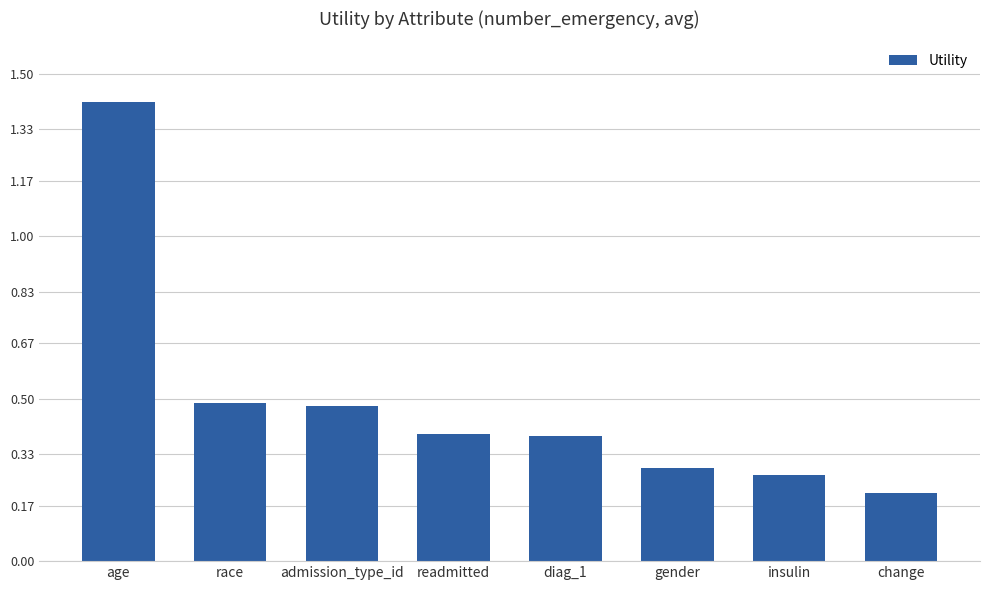

What is the change in value from admission_type_id to change?

-0.3